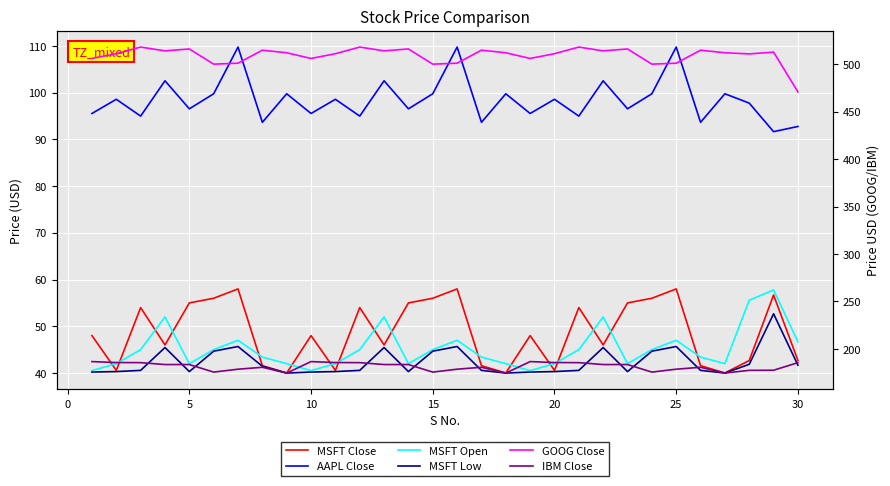

The value of AAPL Close at 10 is 167.8. True or false?

False